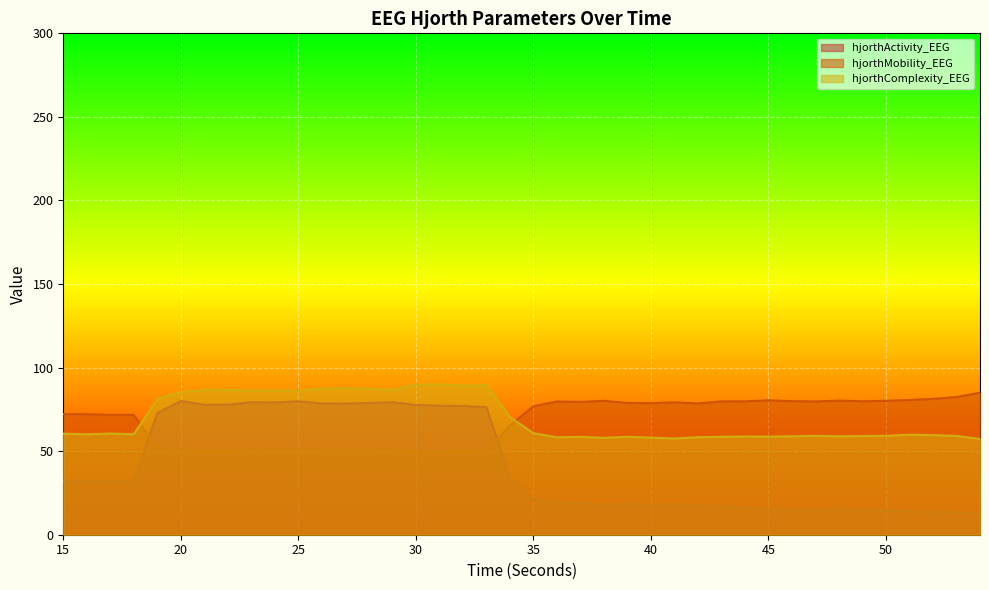

At which category is the sum across all series the highest?

30